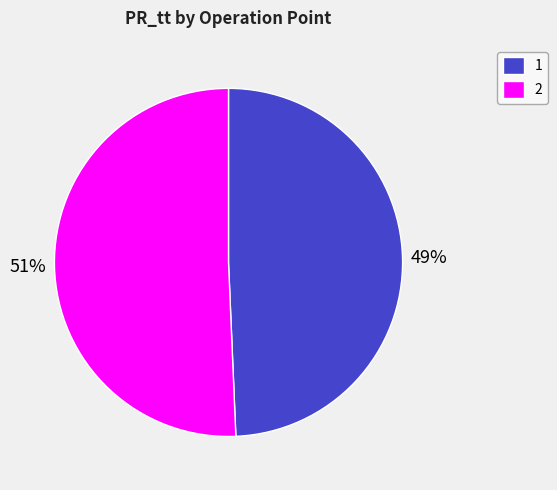

Between 1 and 2, which is larger?

2